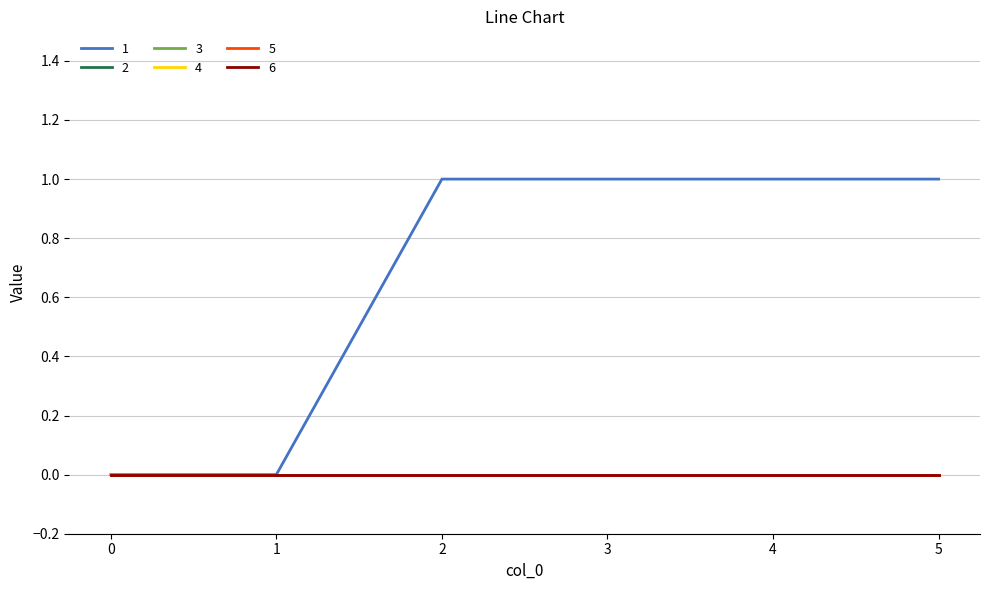

Is this an area chart (filled region under the line)?

No